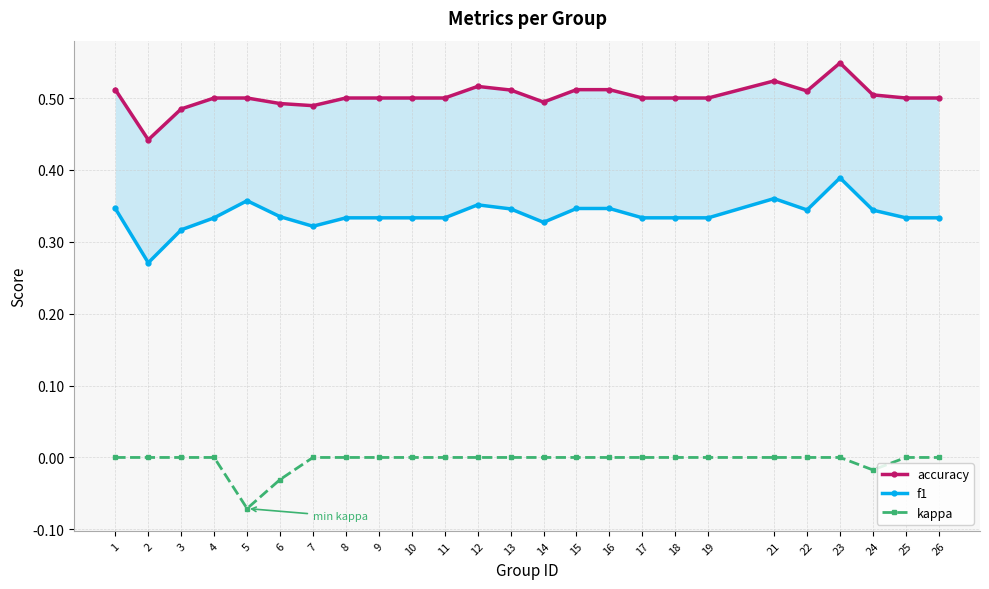

Which series changed the most between 12 and 16?

f1